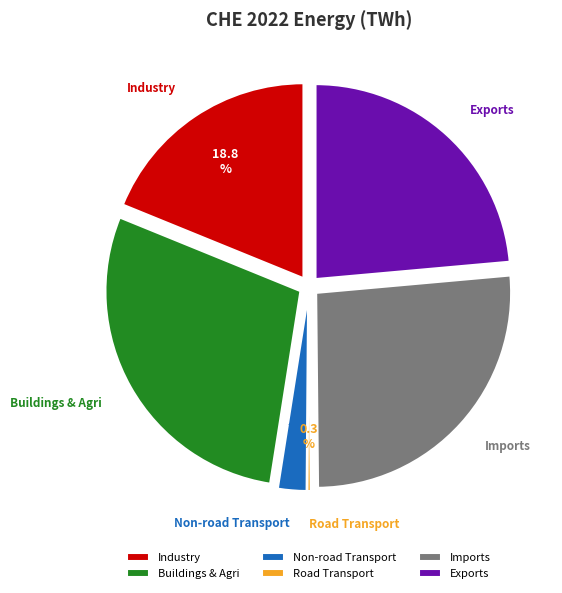

The imports_twh slice represents 26% of the pie. True or false?

True